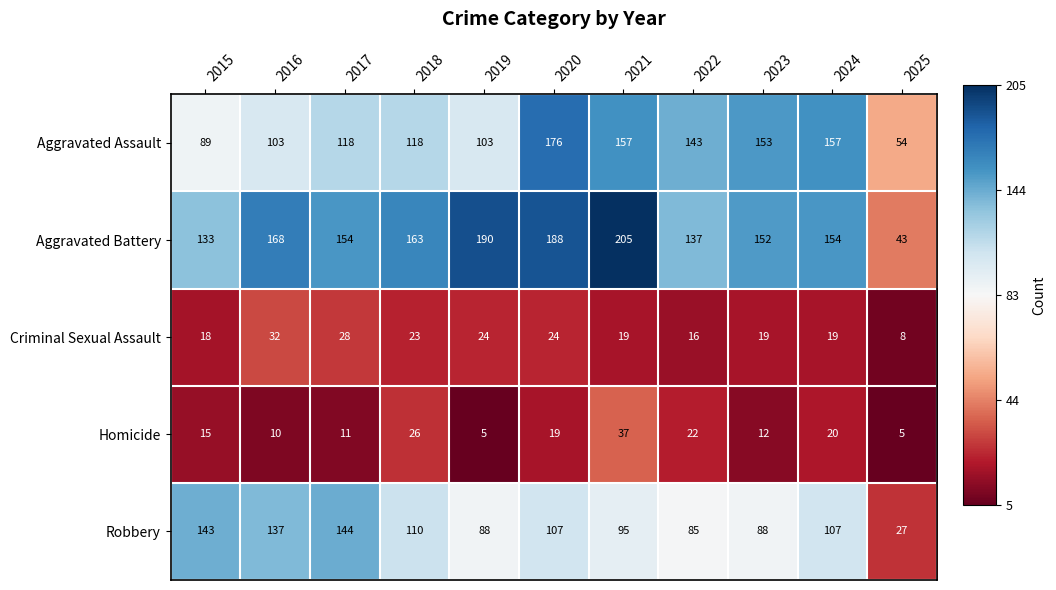

Which series has the largest total across all categories?

Aggravated Battery